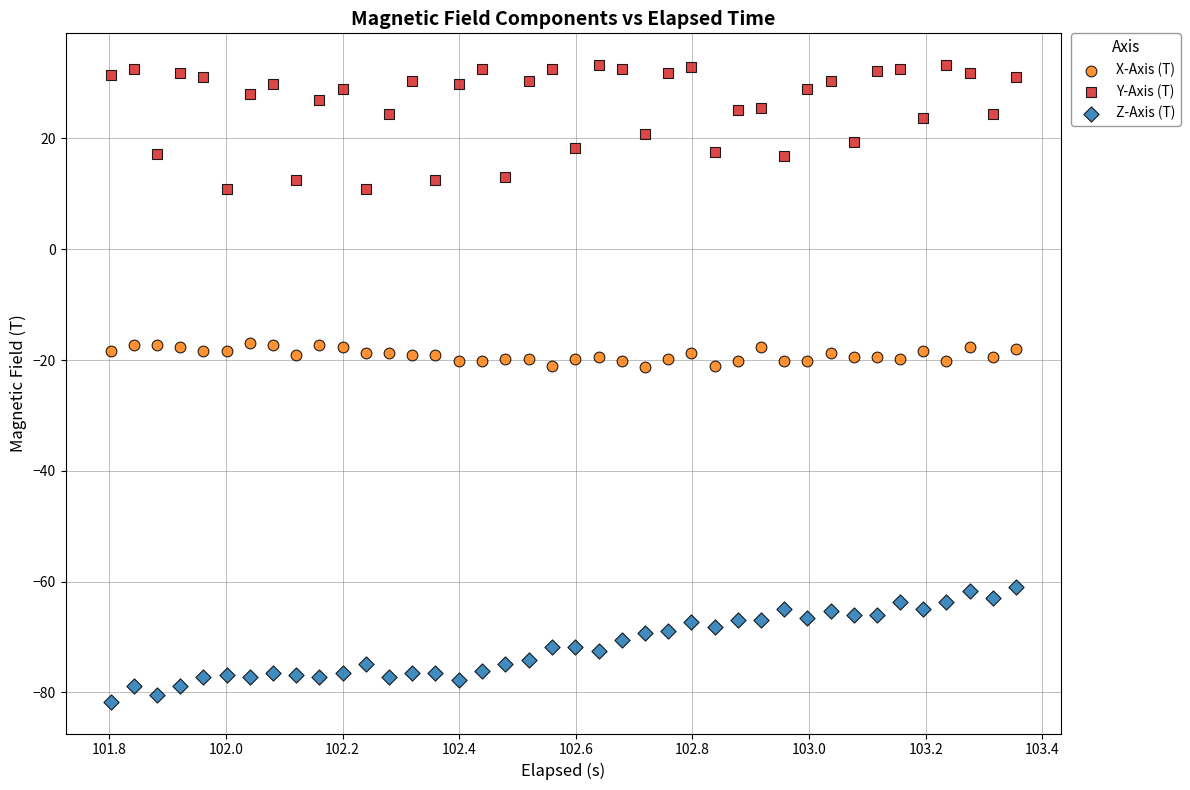

Which series has the widest spread of Y values?

Y-Axis (T)